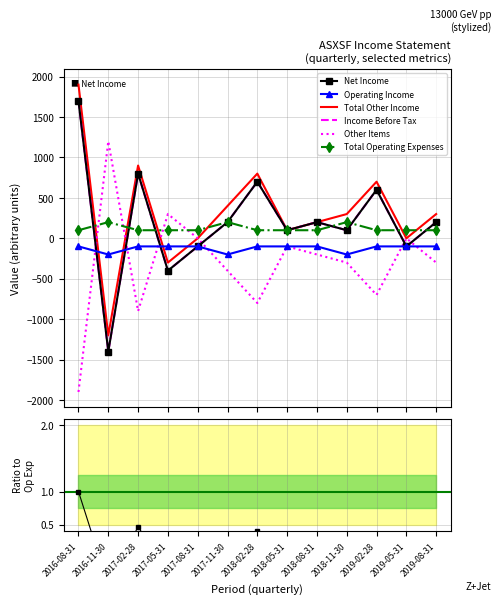

Rank the series at 2016-11-30 from lowest to highest value.

Net Income, Income Before Tax, Total Other Income, Operating Income, Total Operating Expenses, Other Items